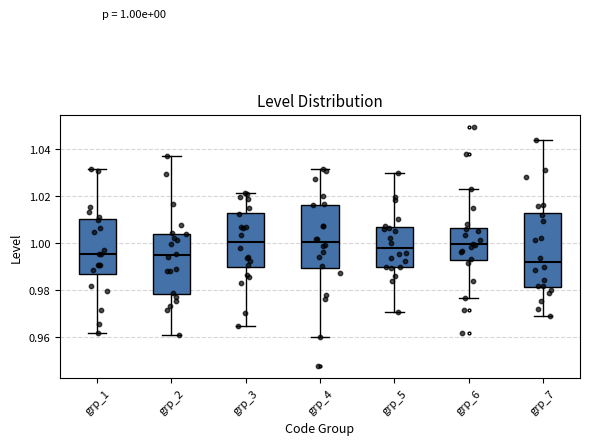

Comparing the boxes themselves (not the whiskers), which one is the tallest?

grp_7